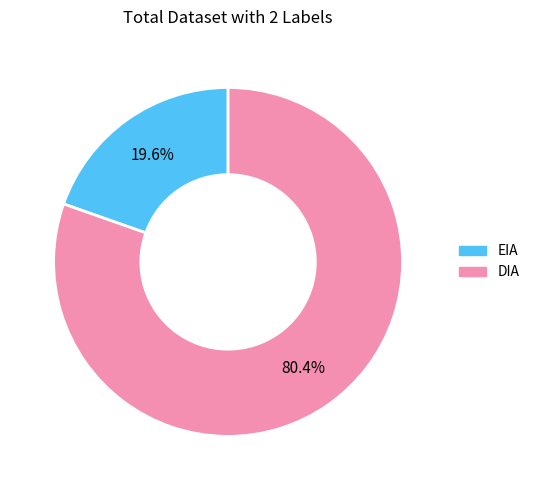

Is there a majority slice in this chart?

Yes